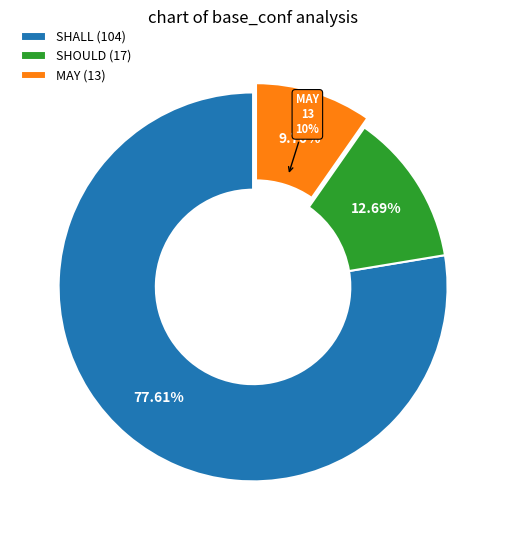

What is the smallest slice in the pie chart?

MAY